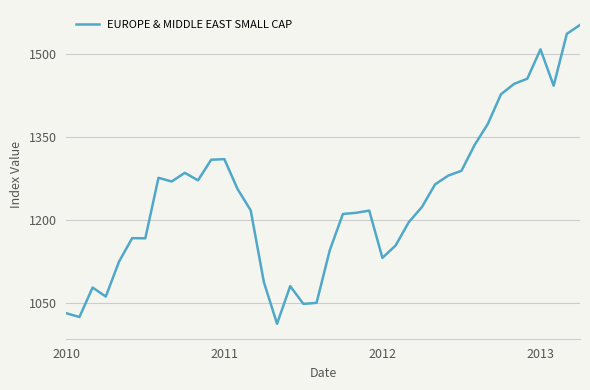

What is the maximum value shown in the chart?

1553.0